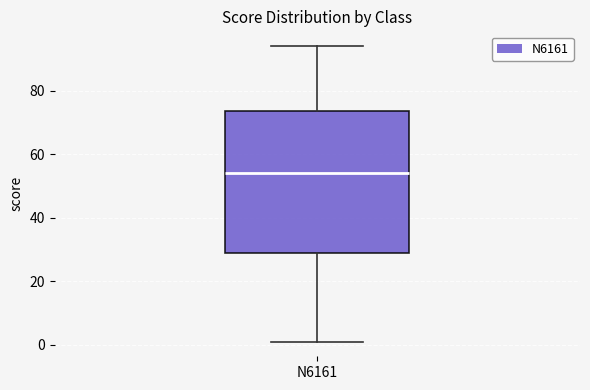

Transcribe this box plot: give where the median line is, the range the box spans, and where the two whiskers end, as read against the y-axis. The values are not printed on the chart, so give them approximately, as read against the axis.

median 54, box 28 to 74, whiskers 2 to 94